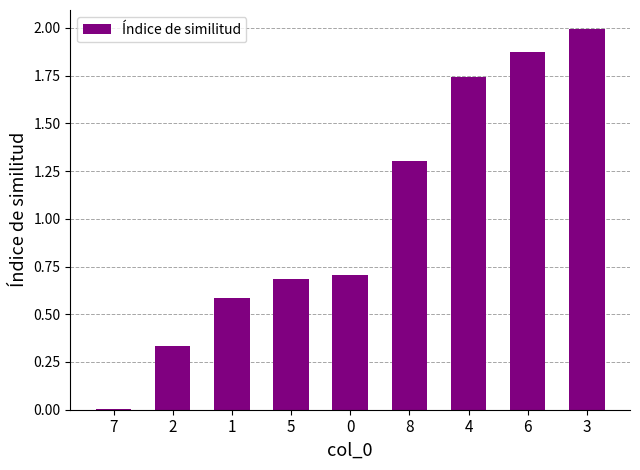

Which label corresponds to the largest value in the chart?

3